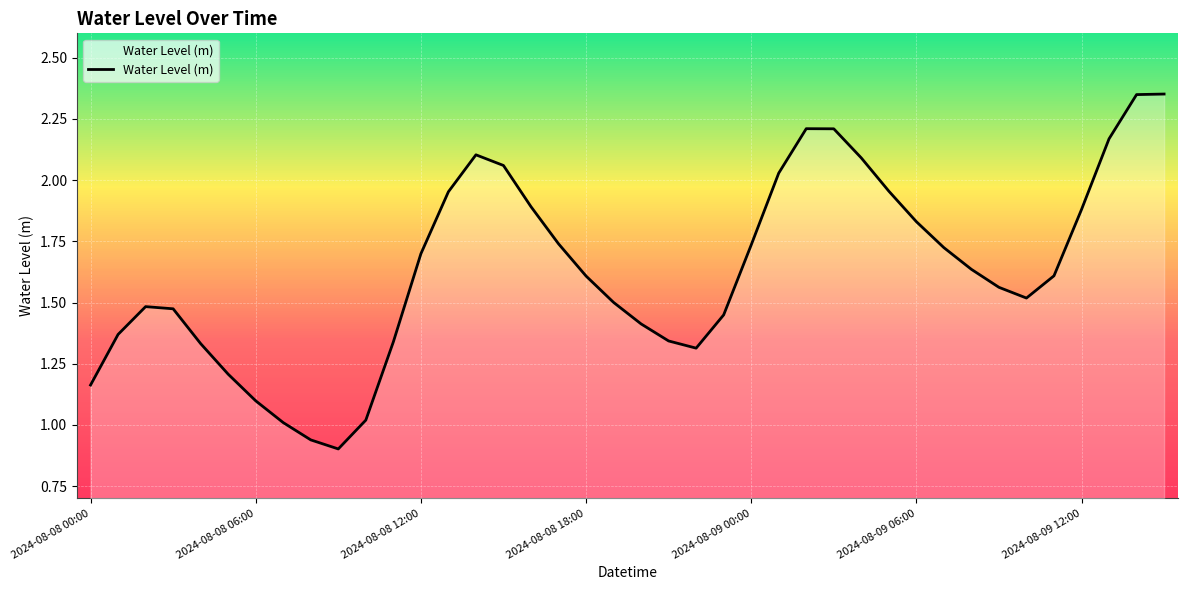

Is this an area chart (filled region under the line)?

Yes